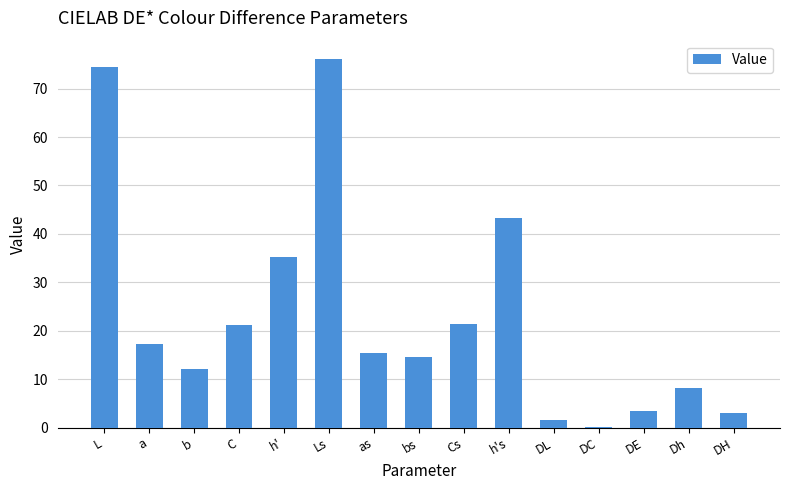

What is the change in value from DL to DE?

+1.8